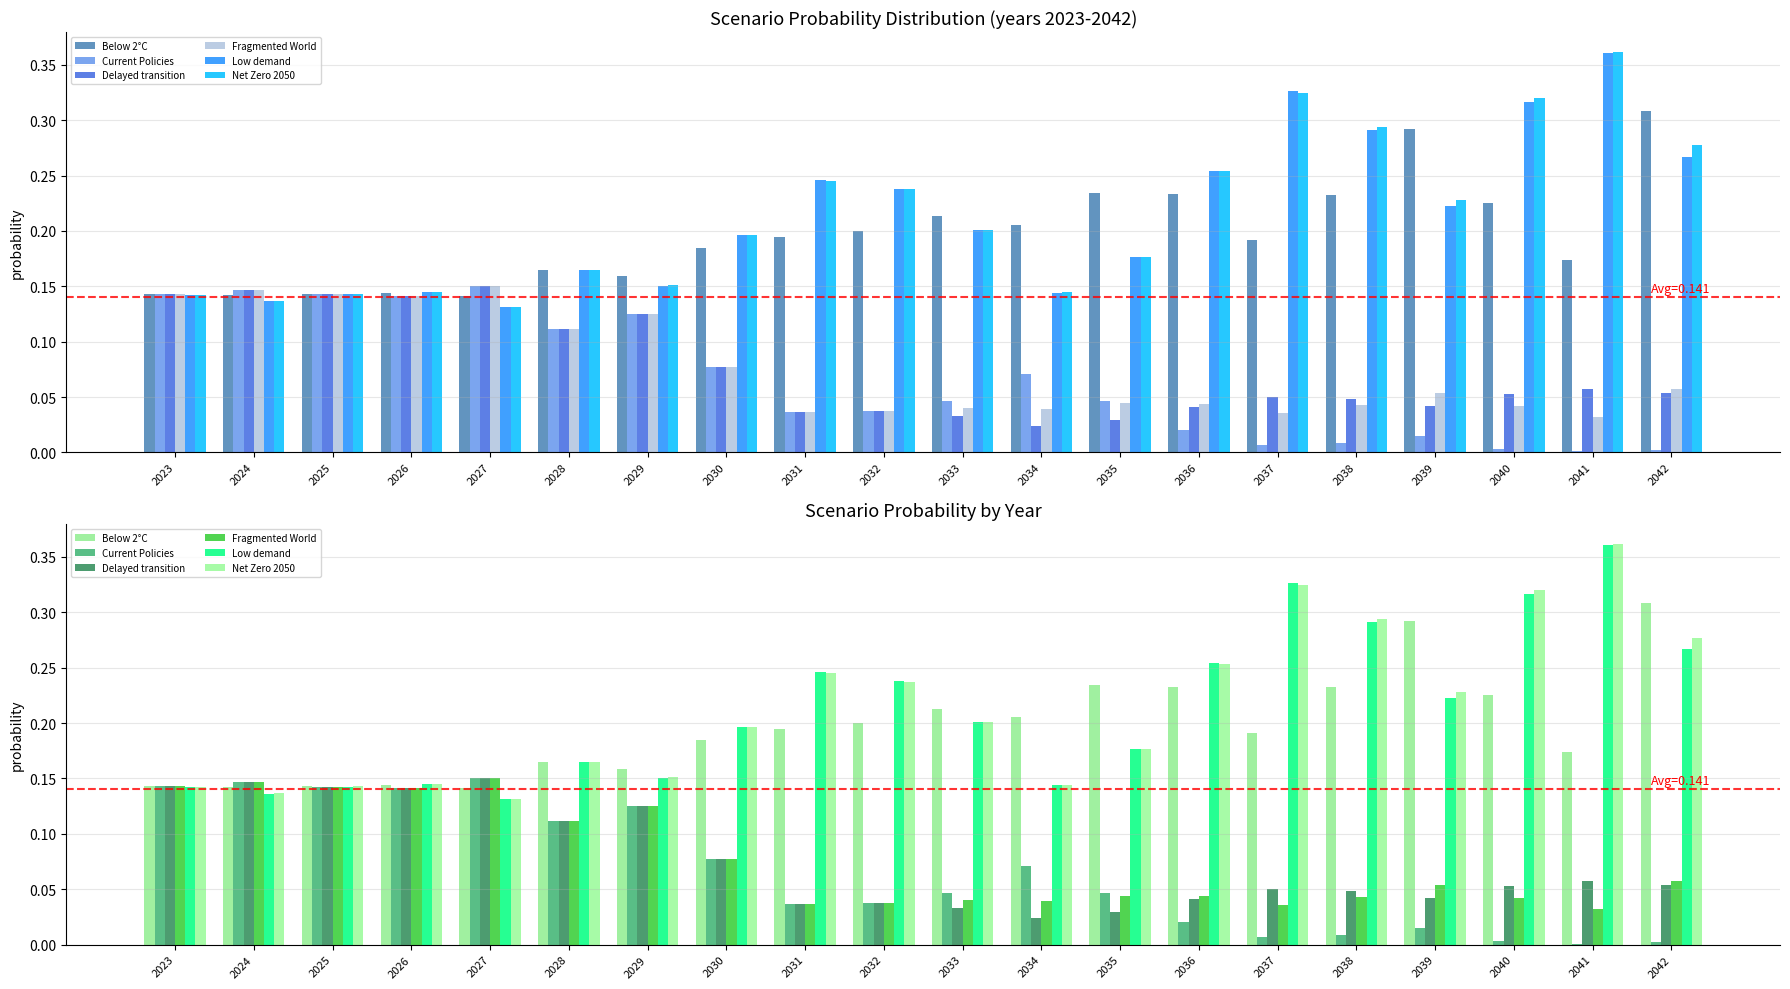

How many categories are shown in the chart?

20